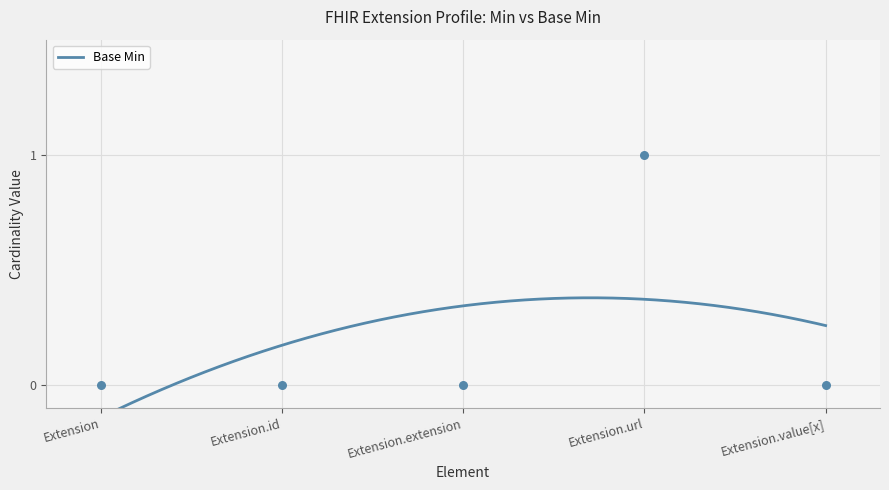

Between Extension.url and Extension.value[x], which is larger?

Extension.url